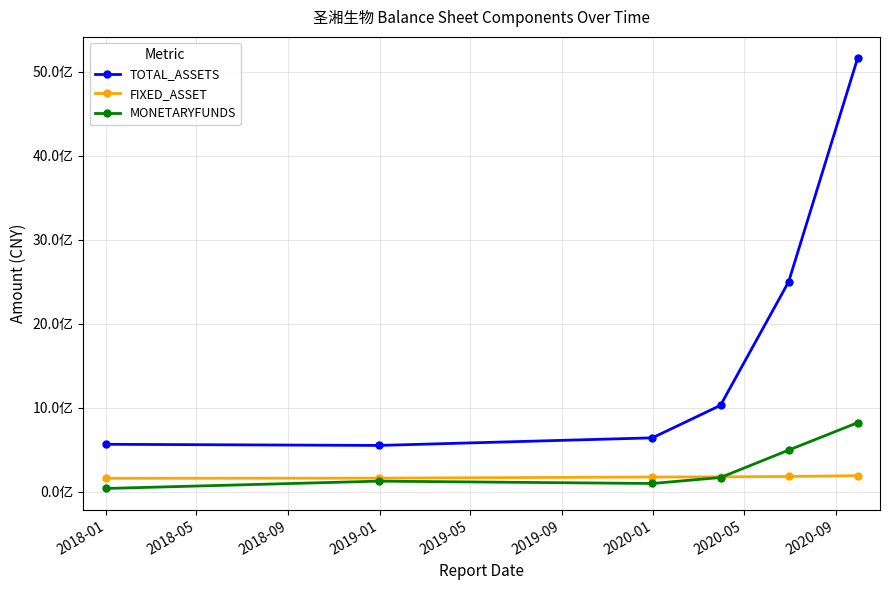

Is this an area chart (filled region under the line)?

No